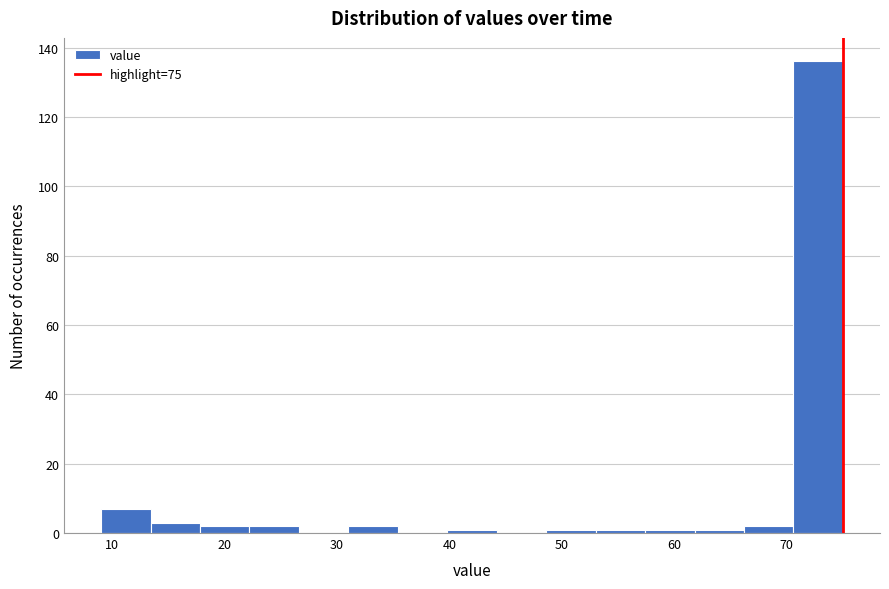

Reading left to right, transcribe this chart: for each bar, give the range it covers on the x-axis and its height. Neither the bar edges nor the heights are printed on the chart, so give them approximately, as read against the axes.

9.0 to 13.4: 8
13.4 to 17.8: 4
17.8 to 22.2: 2
22.2 to 26.6: 2
26.6 to 31.0: 0
31.0 to 35.4: 2
35.4 to 39.8: 0
39.8 to 44.2: under 2
44.2 to 48.6: 0
48.6 to 53.0: under 2
53.0 to 57.4: under 2
57.4 to 61.8: under 2
61.8 to 66.2: under 2
66.2 to 70.6: 2
70.6 to 75.0: 136